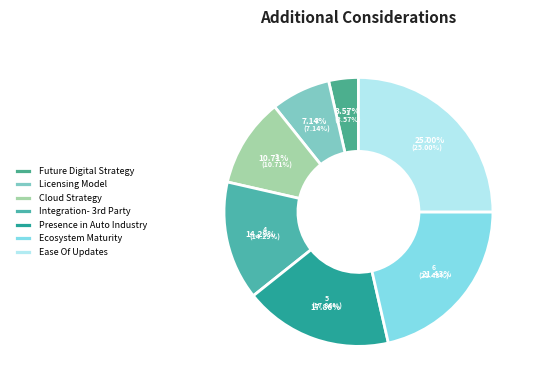

To the nearest percent, what is the combined percentage of Ecosystem Maturity - Implementation, Support and Presence in Auto Industry (OEM & Tier 1)?

39%